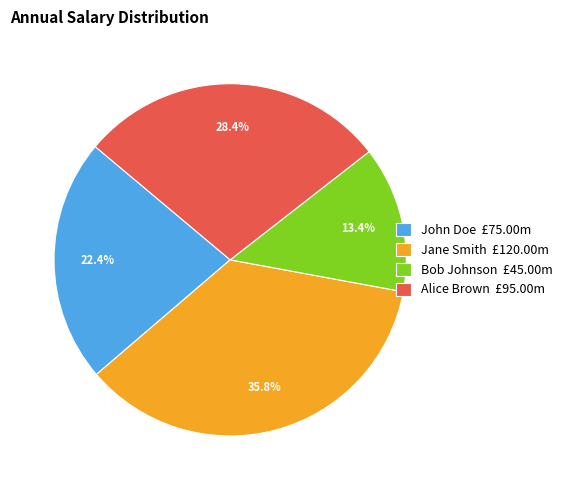

Is Jane Smith the majority of the pie?

No